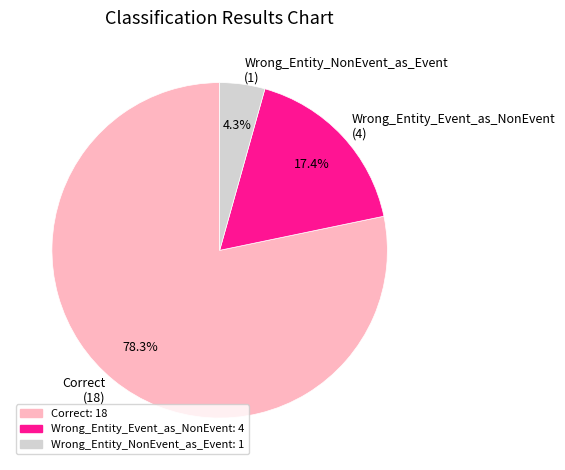

Count the number of slices in the pie.

3